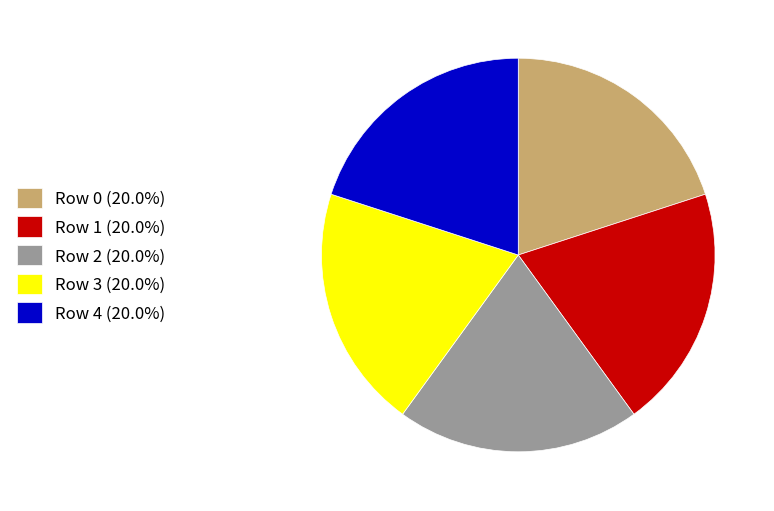

True or false: Row 3 accounts for 31% of the total.

False